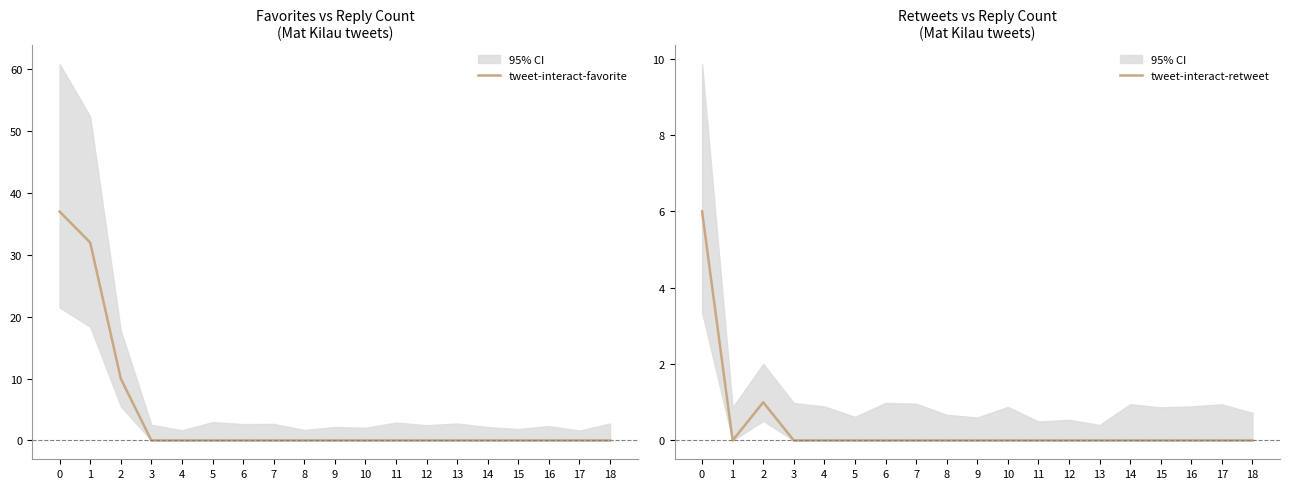

Which has a higher value, 16 or 3?

16